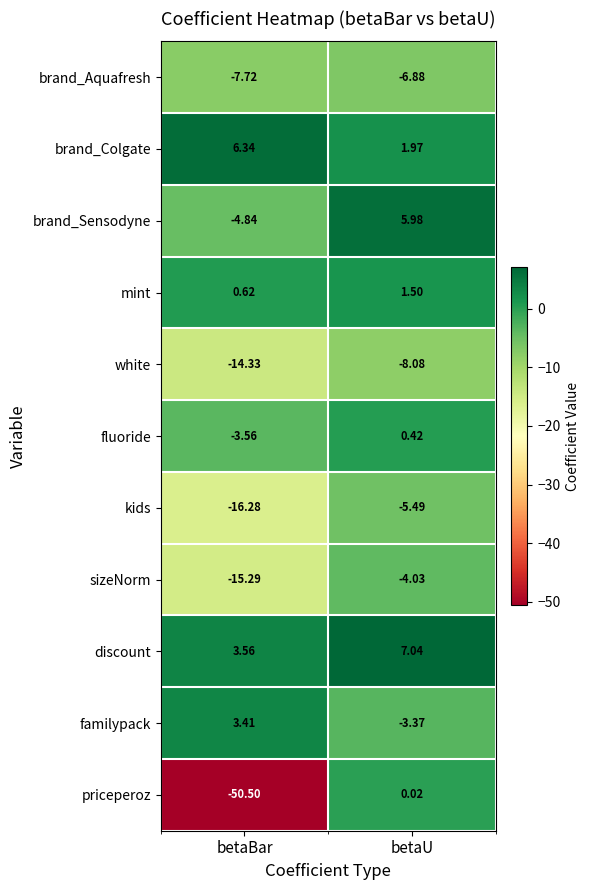

Which series has the largest total across all categories?

discount